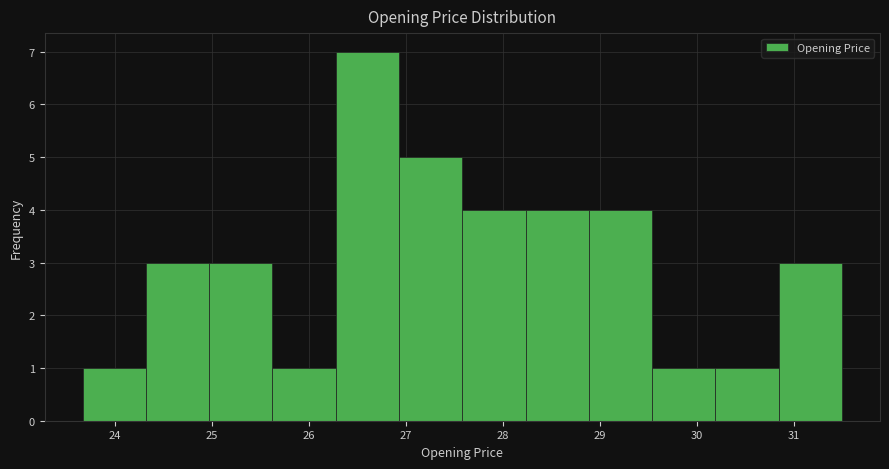

Reading left to right, transcribe this chart: for each bar, give the range it covers on the x-axis and its height. Neither the bar edges nor the heights are printed on the chart, so give them approximately, as read against the axes.

23.7 to 24.3: 1
24.3 to 25.0: 3
25.0 to 25.6: 3
25.6 to 26.3: 1
26.3 to 26.9: 7
26.9 to 27.6: 5
27.6 to 28.2: 4
28.2 to 28.9: 4
28.9 to 29.5: 4
29.5 to 30.2: 1
30.2 to 30.8: 1
30.8 to 31.5: 3